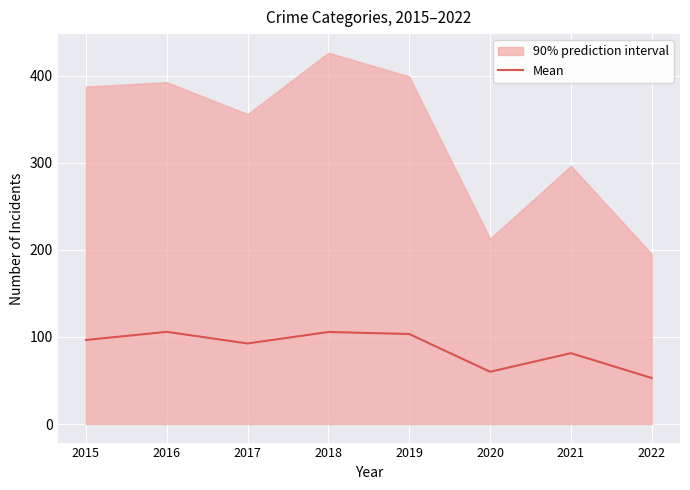

How many data points does each series have?

8